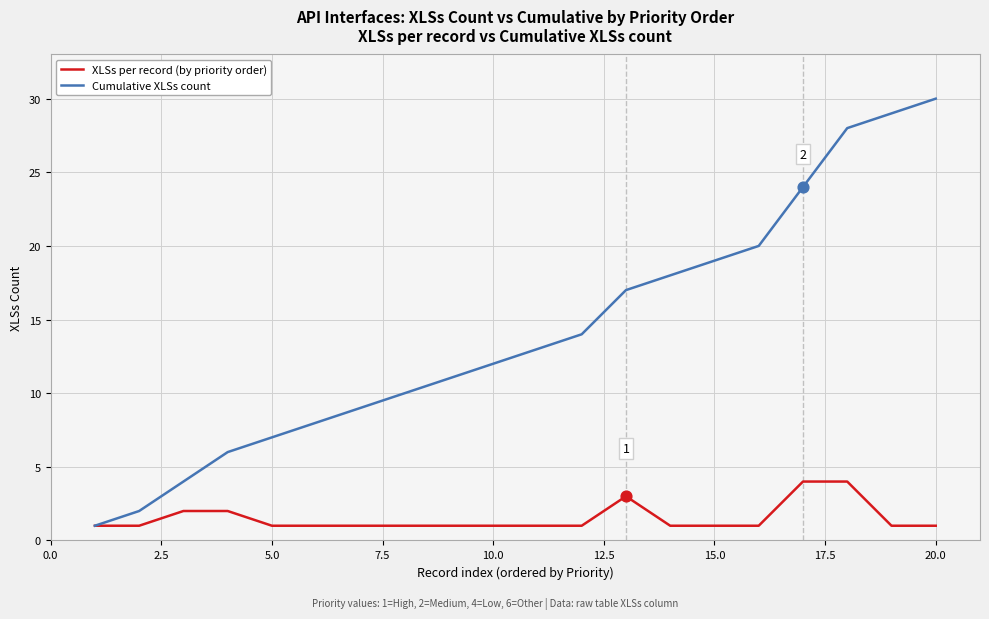

Which series has the largest total across all categories?

Cumulative XLSs count